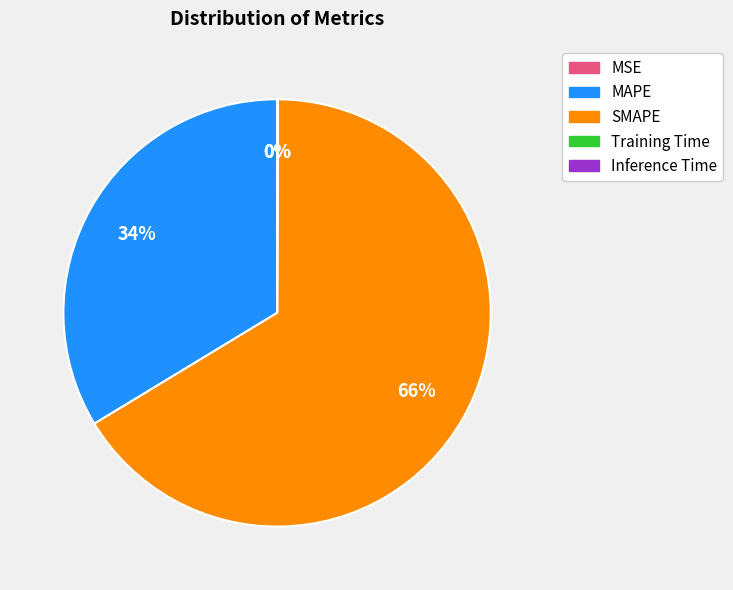

Is the sum of MAPE and SMAPE greater than half?

Yes